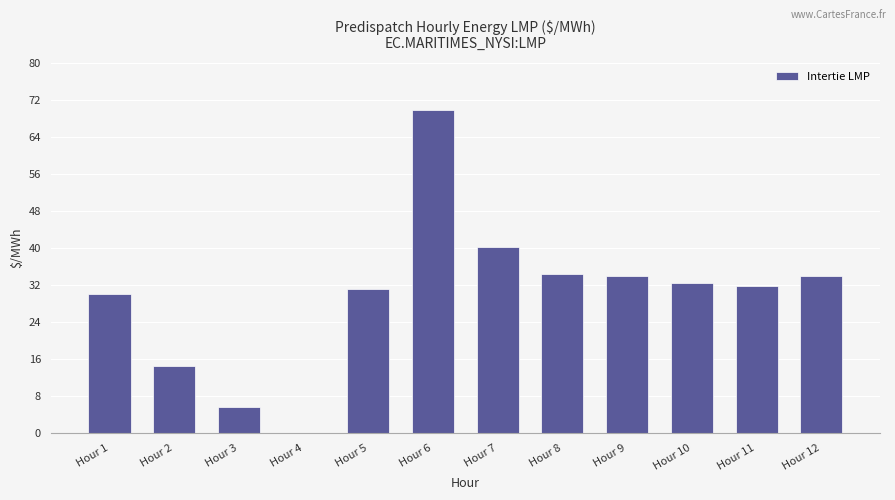

The value at Hour 5 is 31.1. True or false?

True